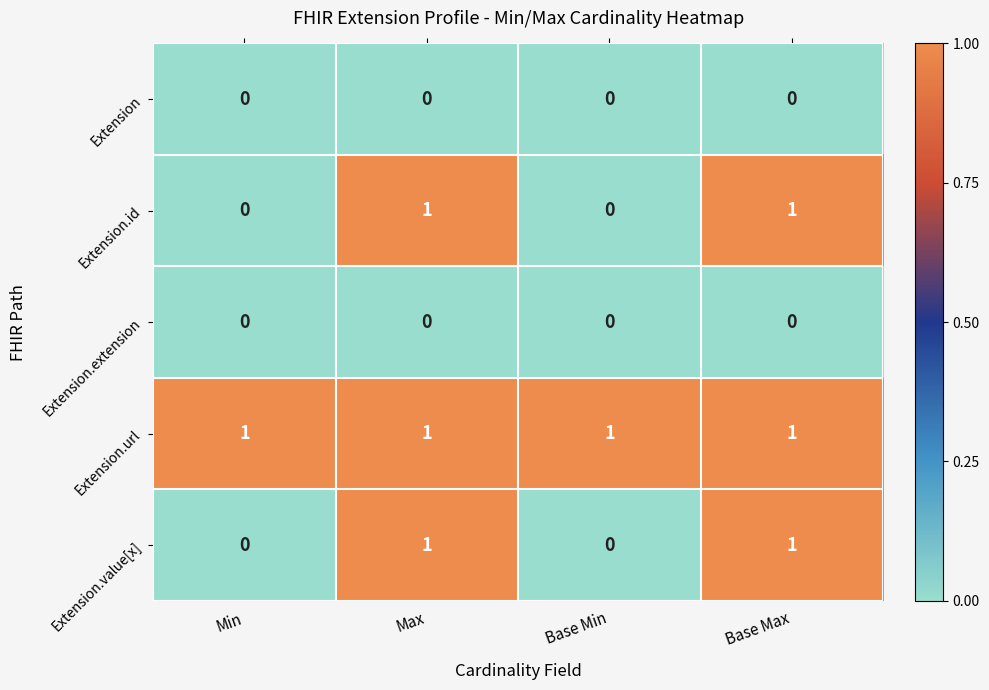

At how many categories does at least one series exceed 0?

4